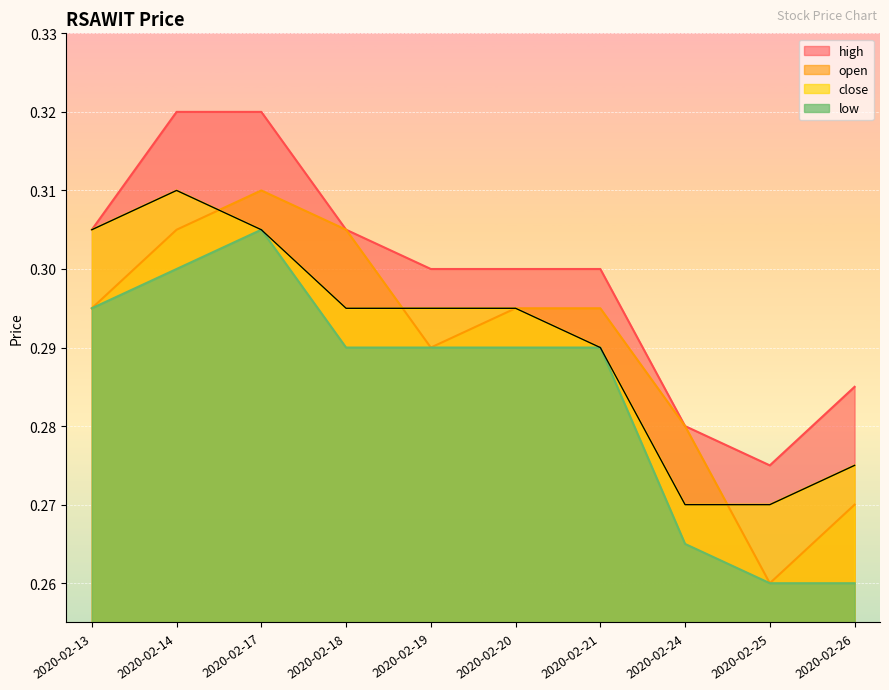

Which category has the lowest value across all series?

2020-02-25